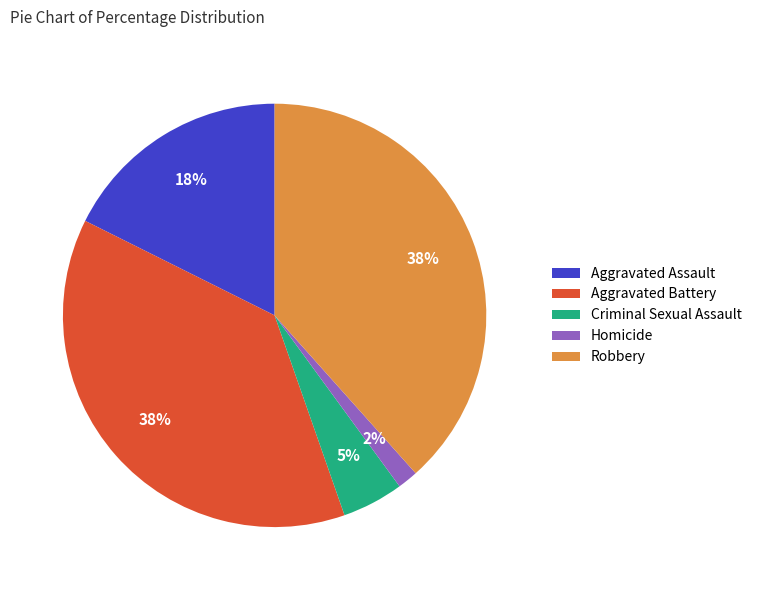

Which has a higher value, Robbery or Aggravated Assault?

Robbery